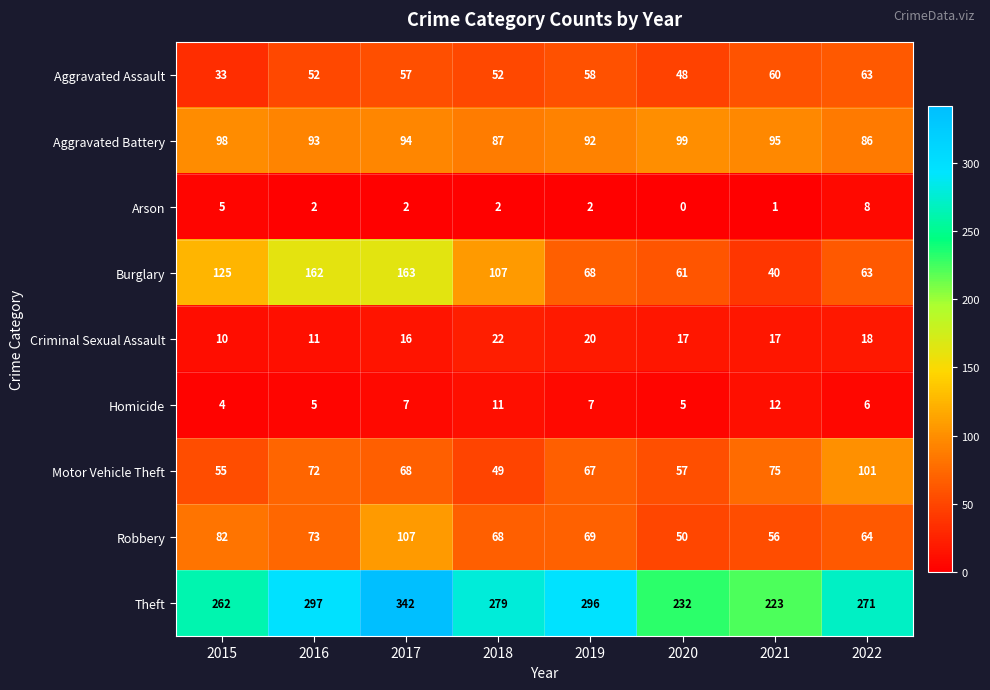

True or false: Arson has a value of 0 at 2020.

True